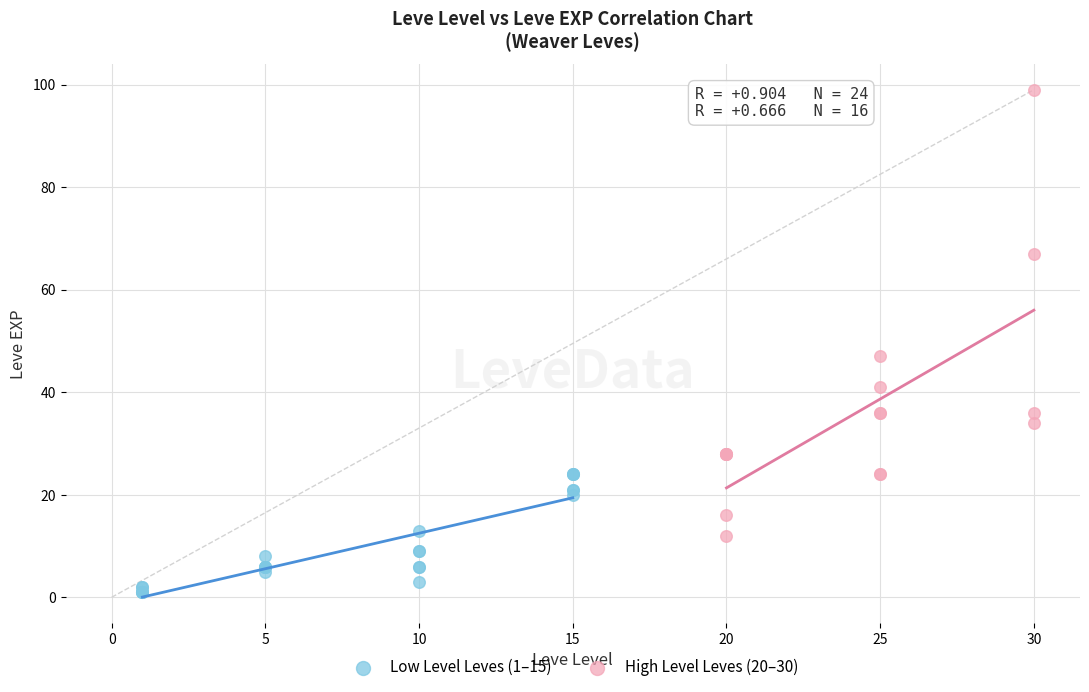

What are all the series names shown in the legend?

Low Level Leves (1–15), High Level Leves (20–30)